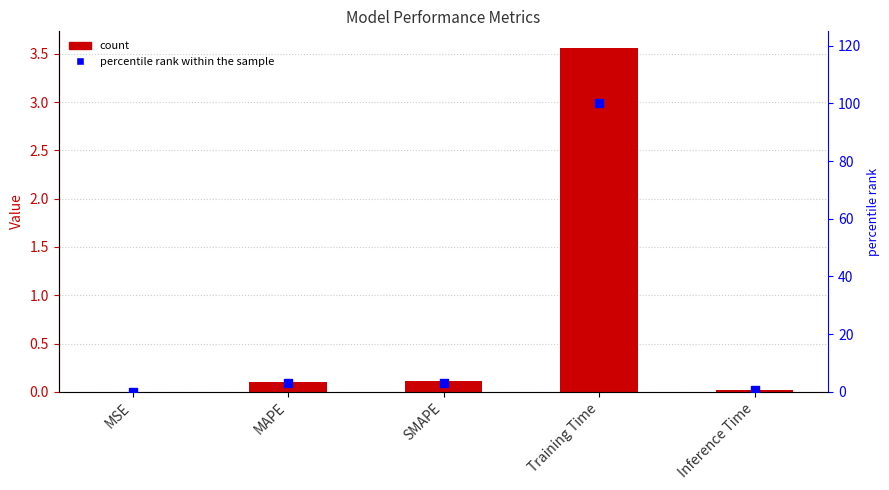

At which category is the sum across all series the highest?

Training Time